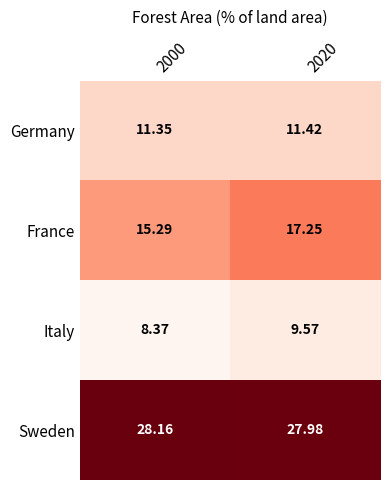

Rank the series by their maximum value, from highest to lowest.

Sweden, France, Germany, Italy